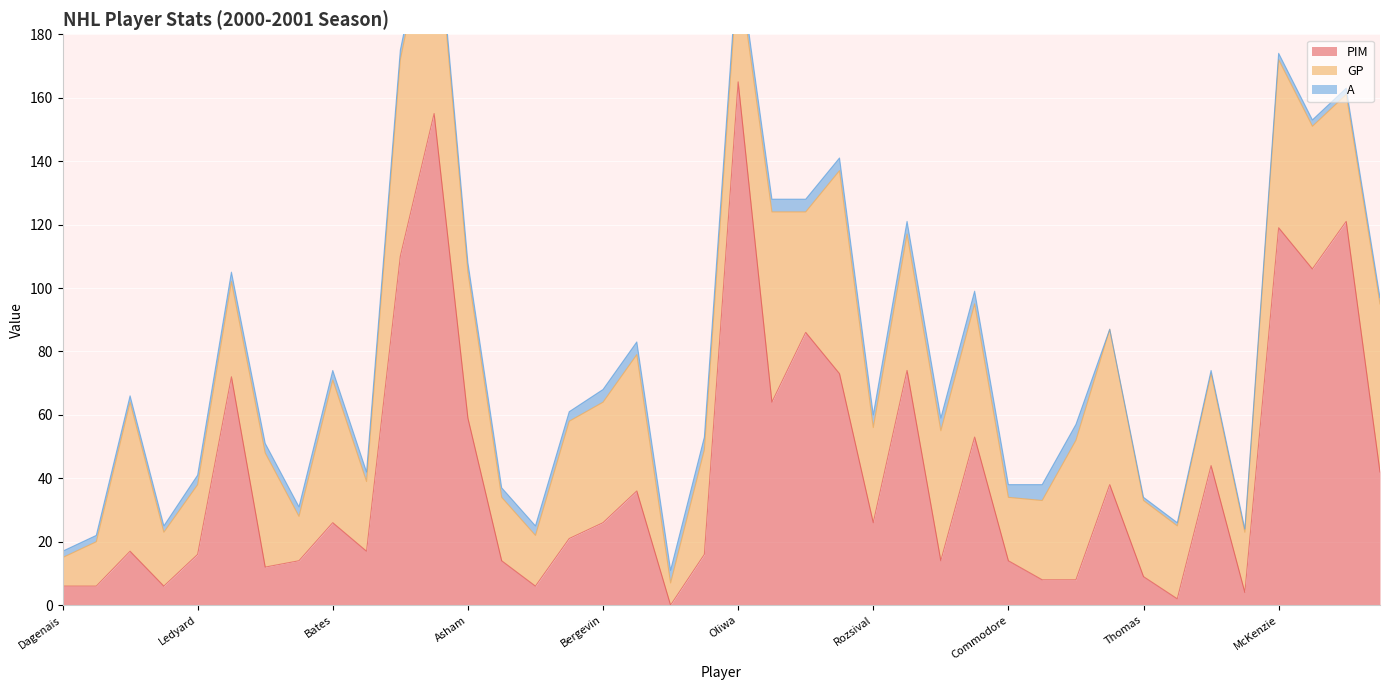

What is the spread (max minus min) of values at Bates?

42